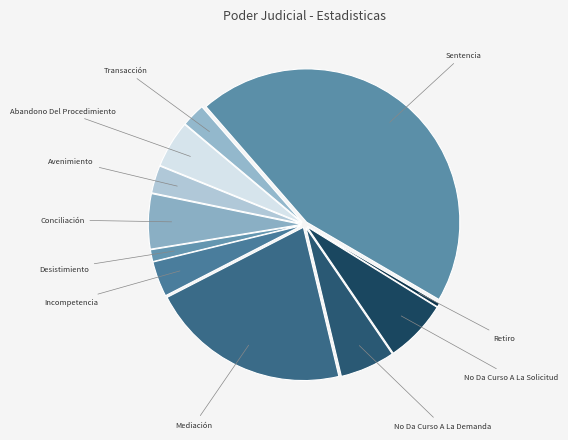

What is the smallest slice in the pie chart?

Retiro